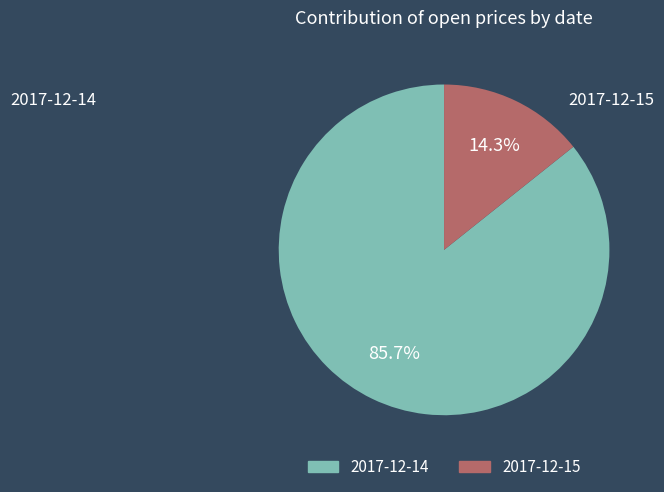

What is the largest slice in the pie chart?

2017-12-14